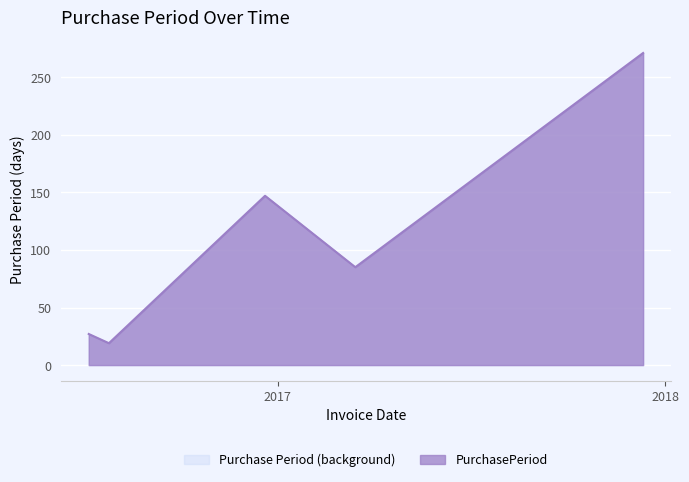

List the labels in order of value, largest first.

2017-12-11, 2016-12-20, 2017-03-15, 2016-07-07, 2016-07-26